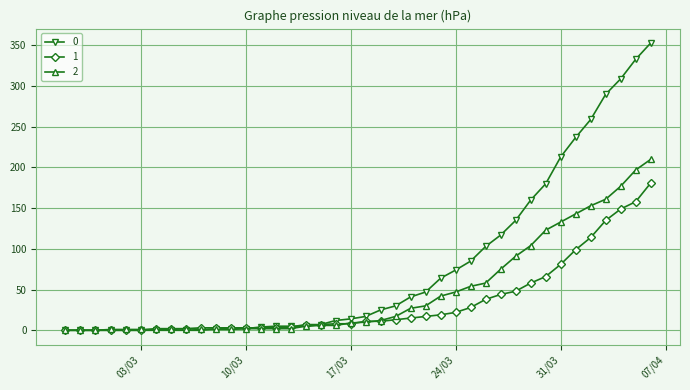

At how many categories does at least one series exceed 192?

7